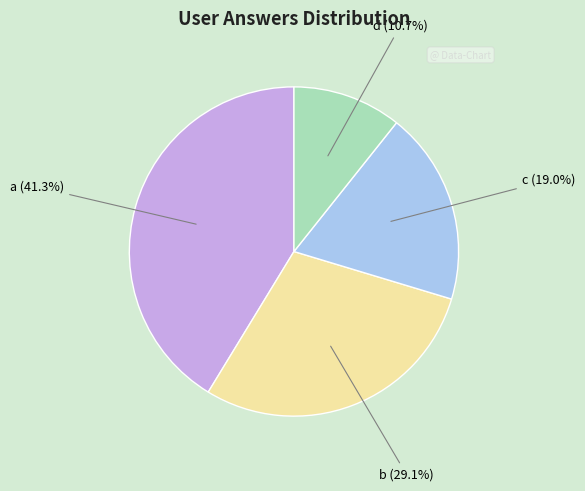

Count the number of slices in the pie.

4